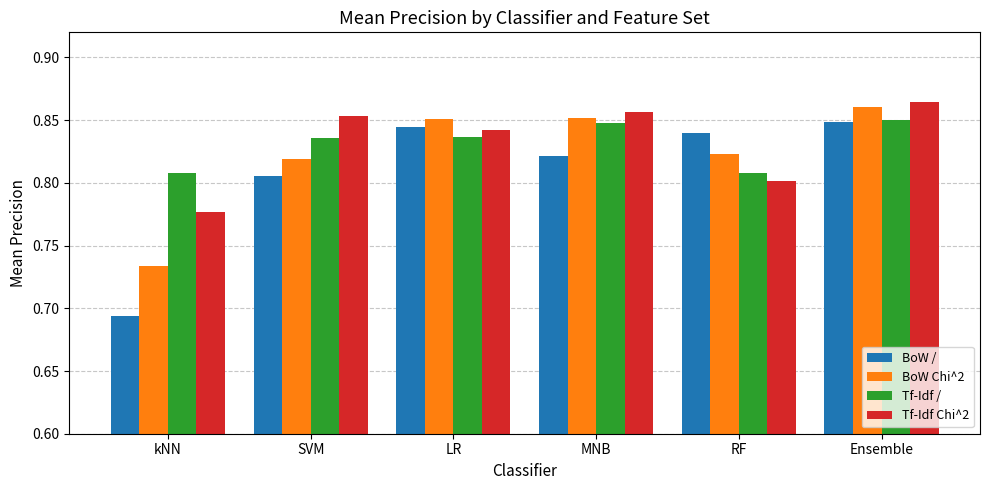

Which series has the largest range (max minus min)?

BoW /